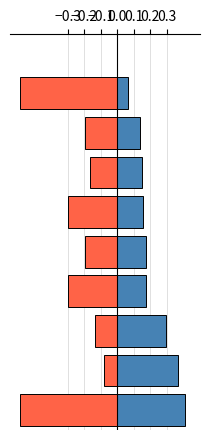

Rank the series by their maximum value, from lowest to highest.

Not Ready (%), Ready (%)